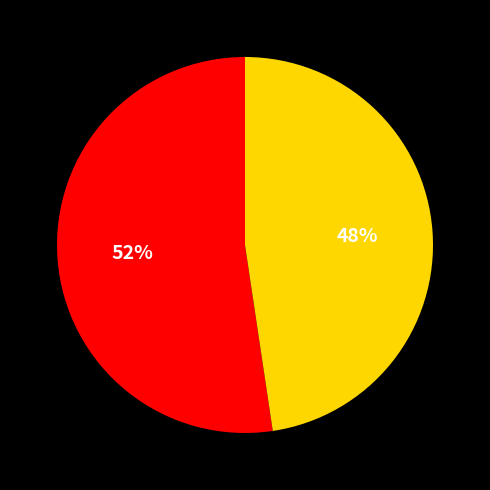

To the nearest percent, what is the average slice percentage?

50%